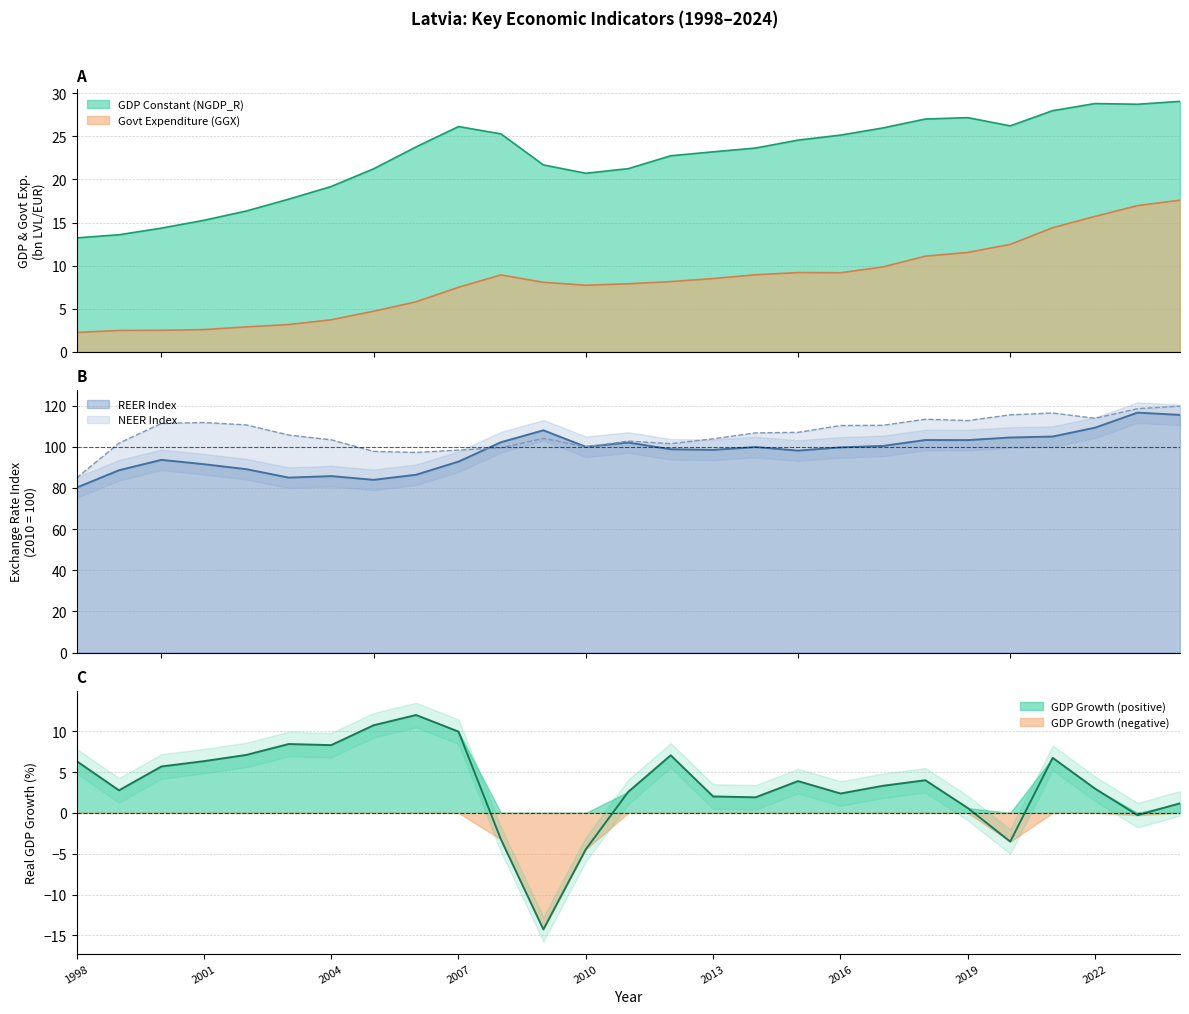

True or false: NEER Index and GDP Constant (NGDP_R) intersect in this chart.

False